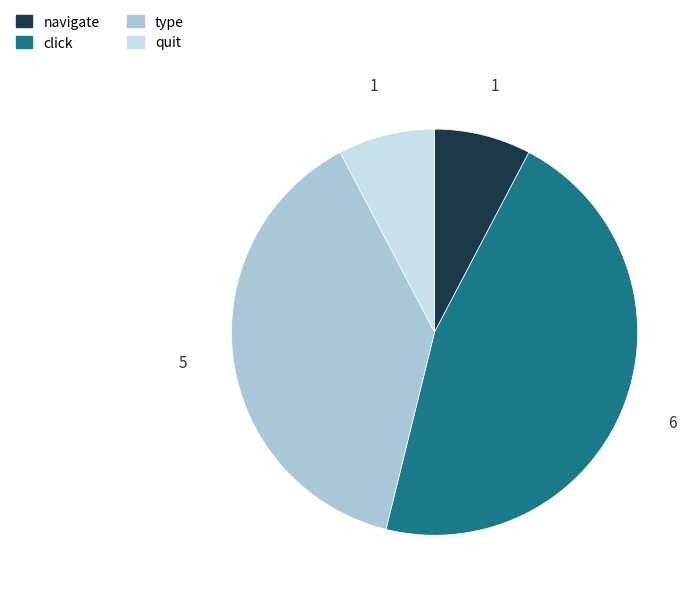

Which slice is the largest?

click